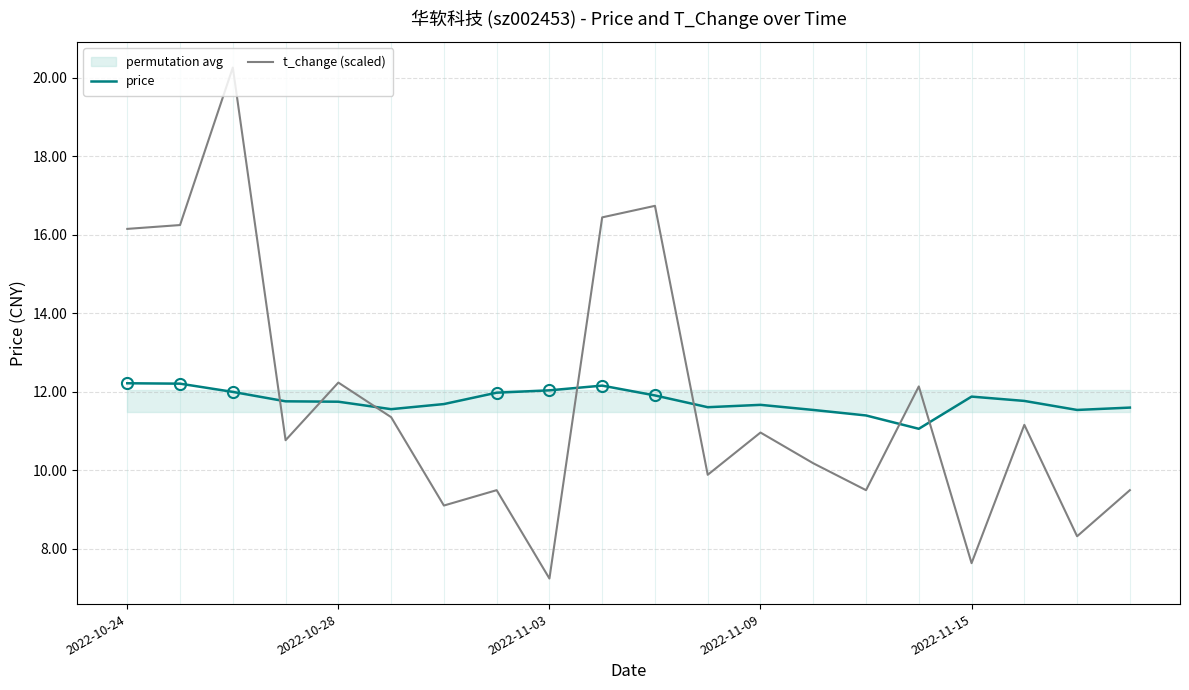

What is the value of the t_change (scaled) point at the 8th from the left?

9.5